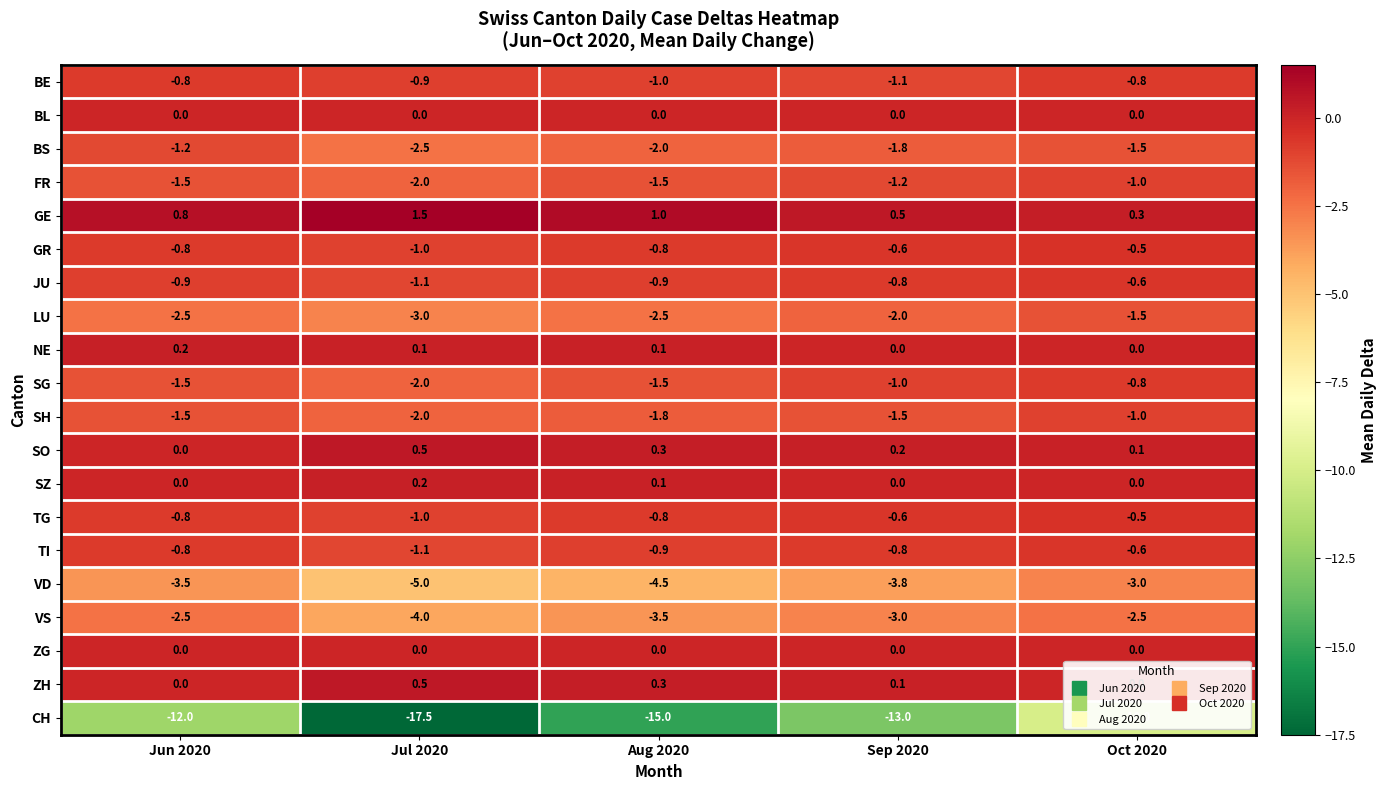

What is the difference between the maximum and minimum values in the SG series?

1.2